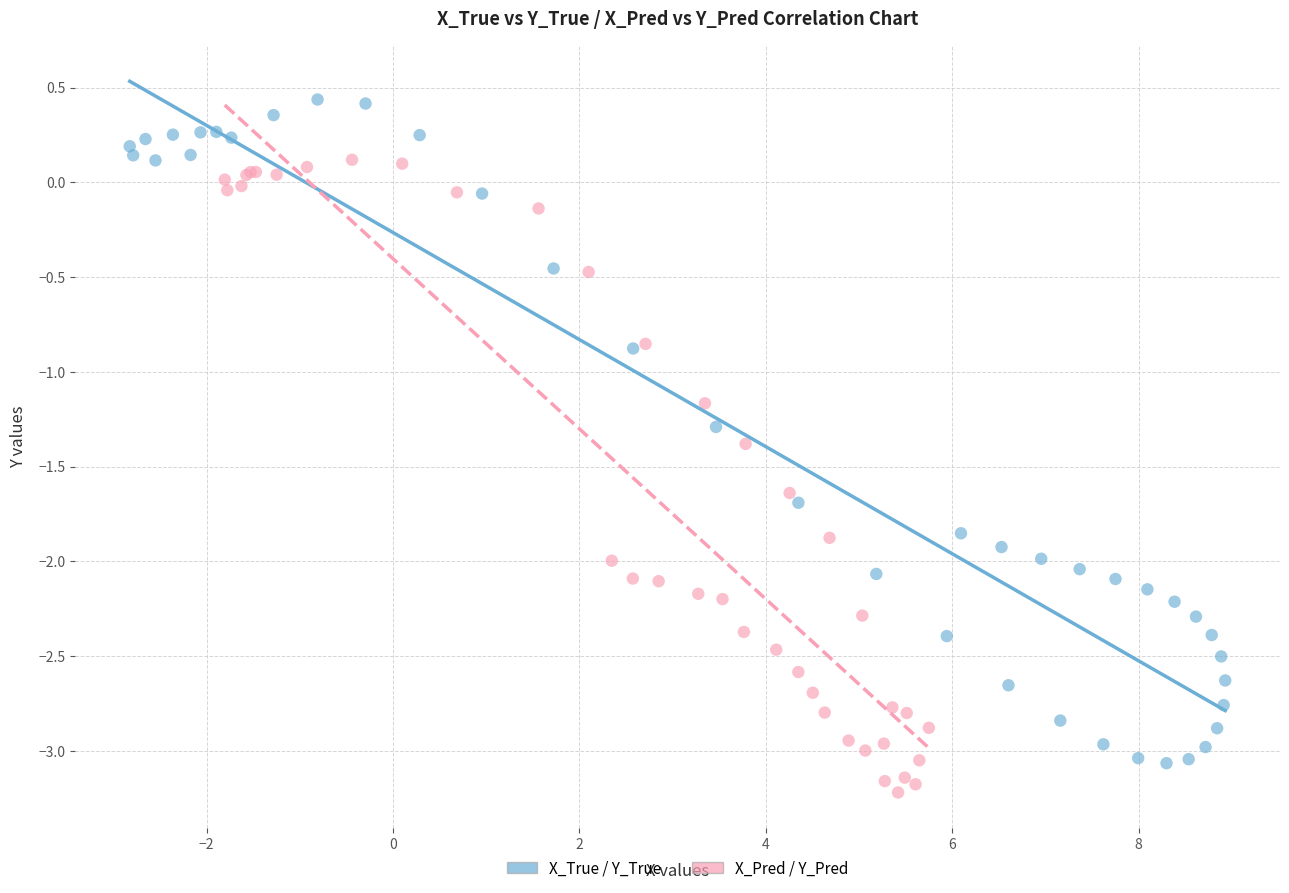

Which series has the widest spread of Y values?

X_True / Y_True